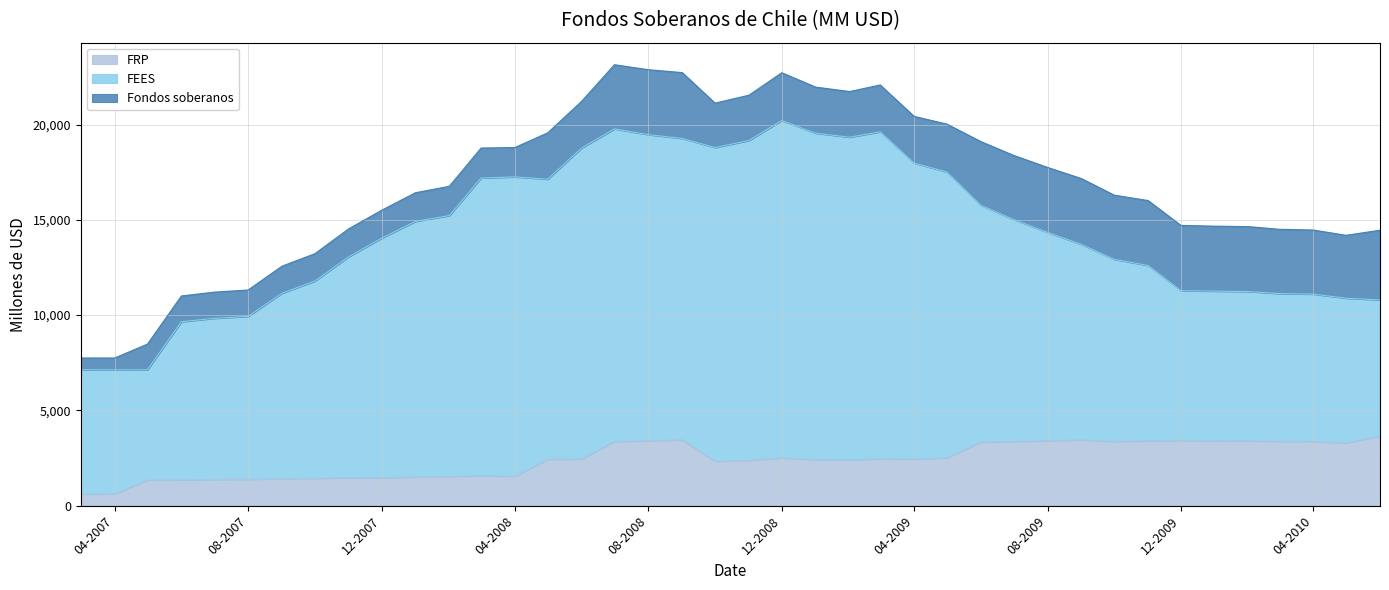

What is the minimum value shown in the chart?

613